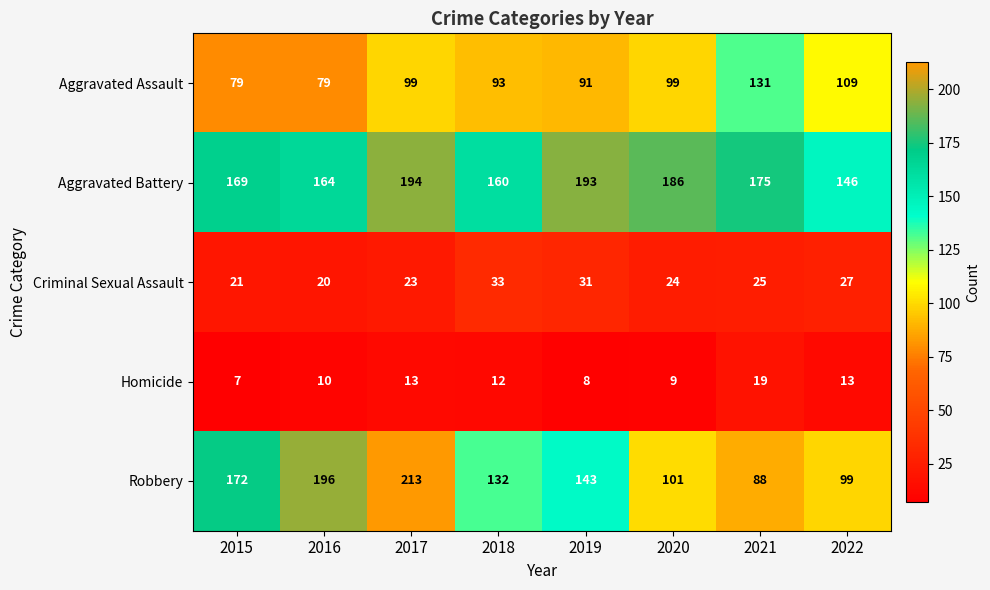

Where is Criminal Sexual Assault nearest to the value 26?

2021